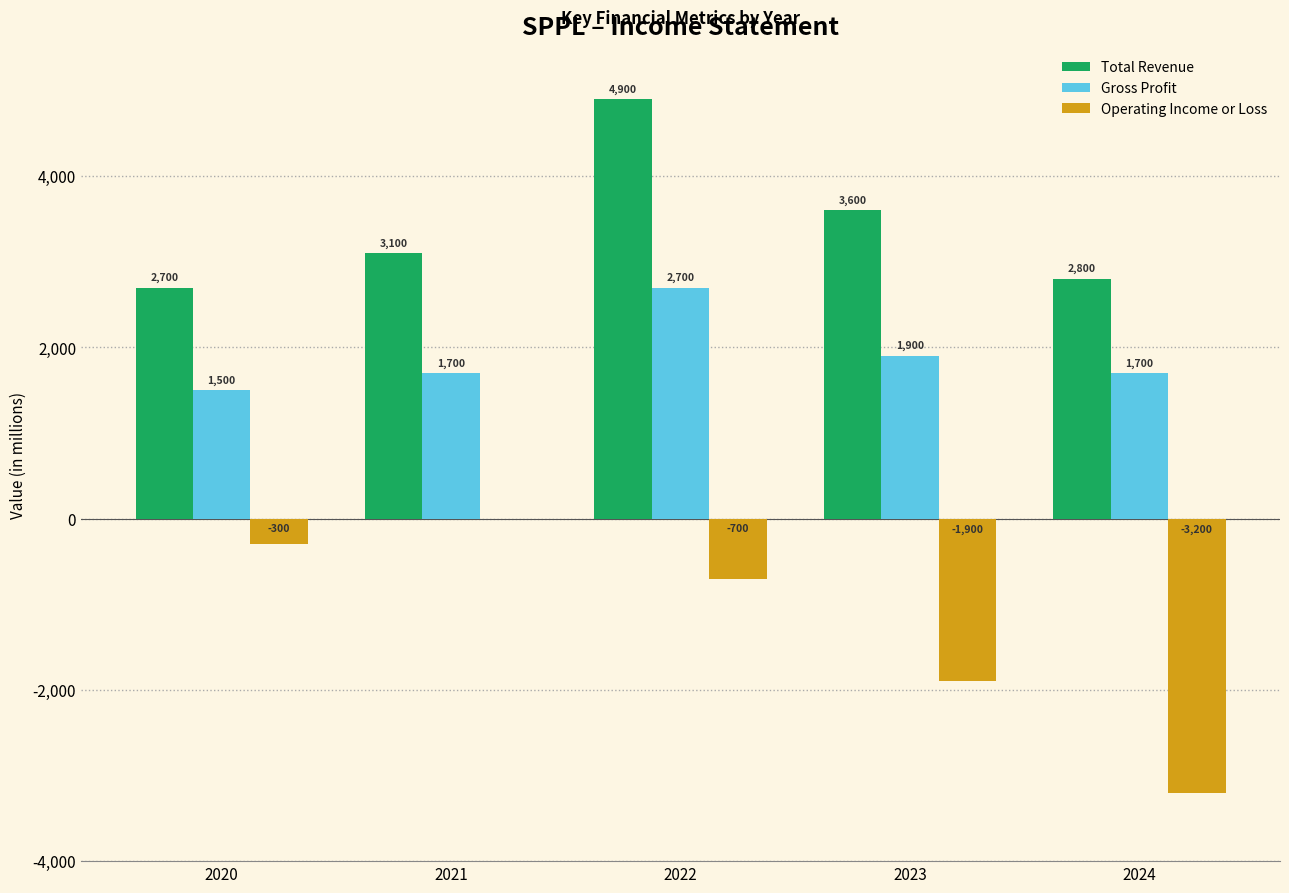

Count the Gross Profit values in the range 1700 to 1900.

3